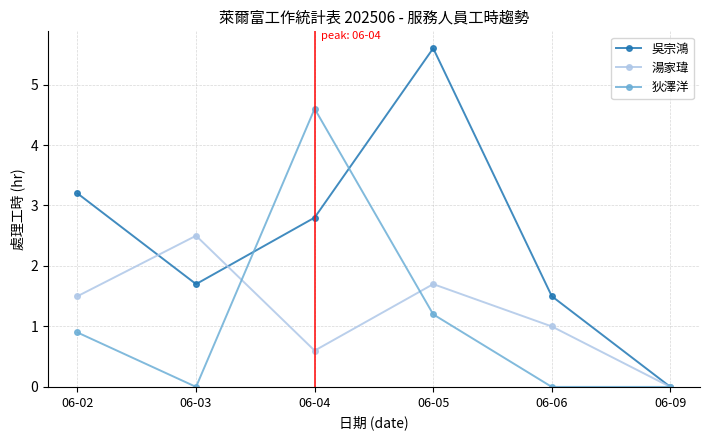

Between which two adjacent categories do 狄澤洋 and 湯家瑋 first intersect?

06-03 and 06-04